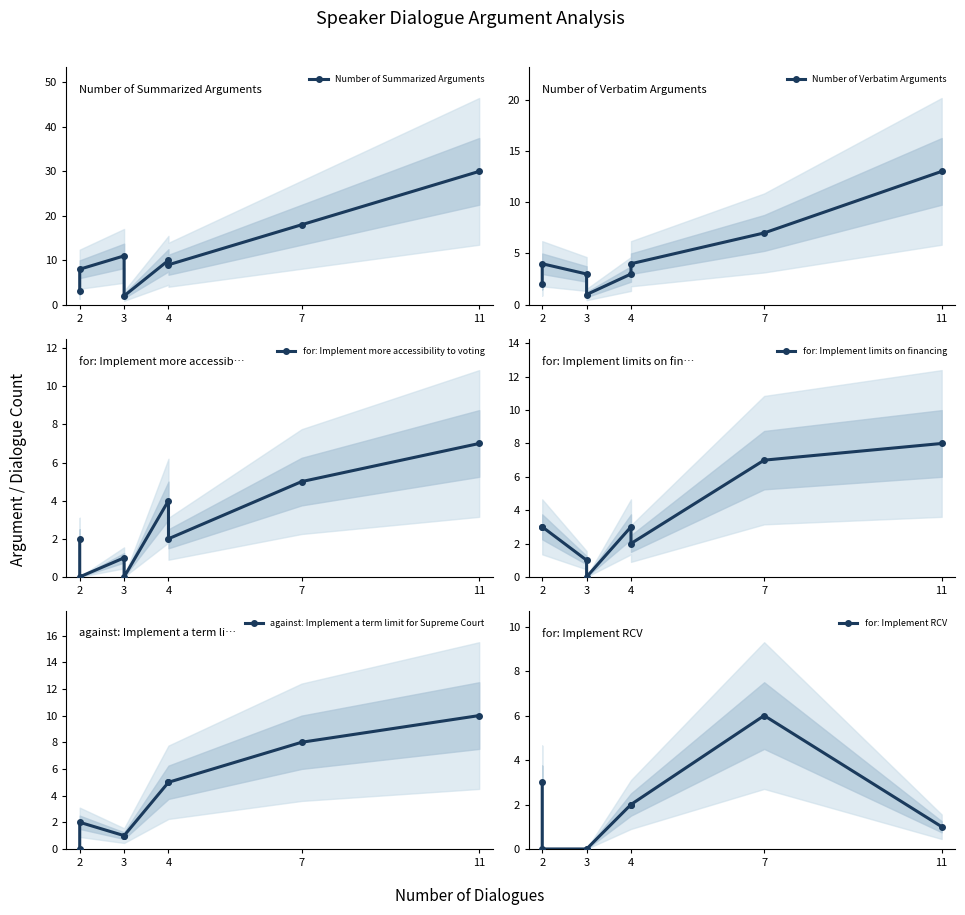

True or false: for: Implement RCV has a value of 3 at 2.

False